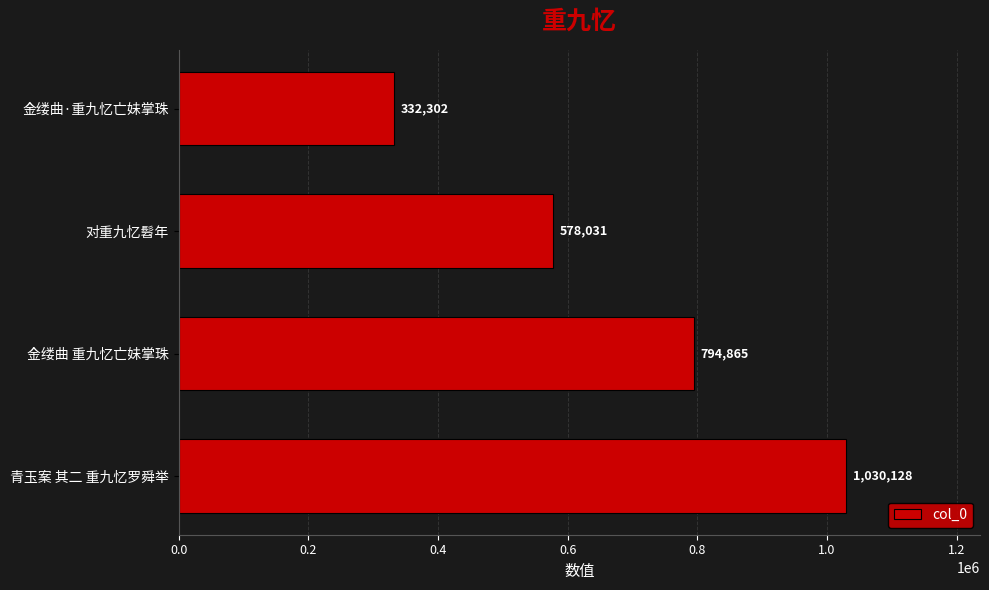

Rank the categories by value from highest to lowest.

青玉案 其二 重九忆罗舜举, 金缕曲 重九忆亡妹掌珠, 对重九忆髫年, 金缕曲·重九忆亡妹掌珠